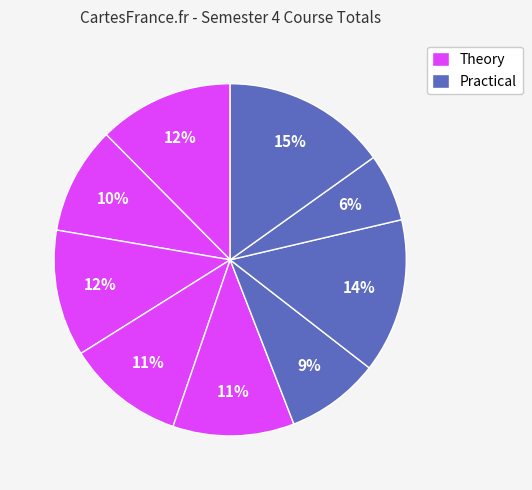

Count the number of slices in the pie.

9